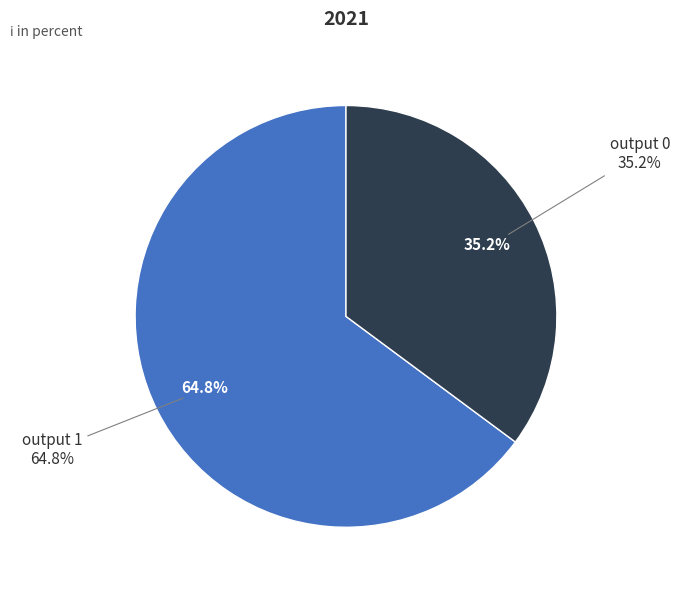

Is output 0 the majority of the pie?

No